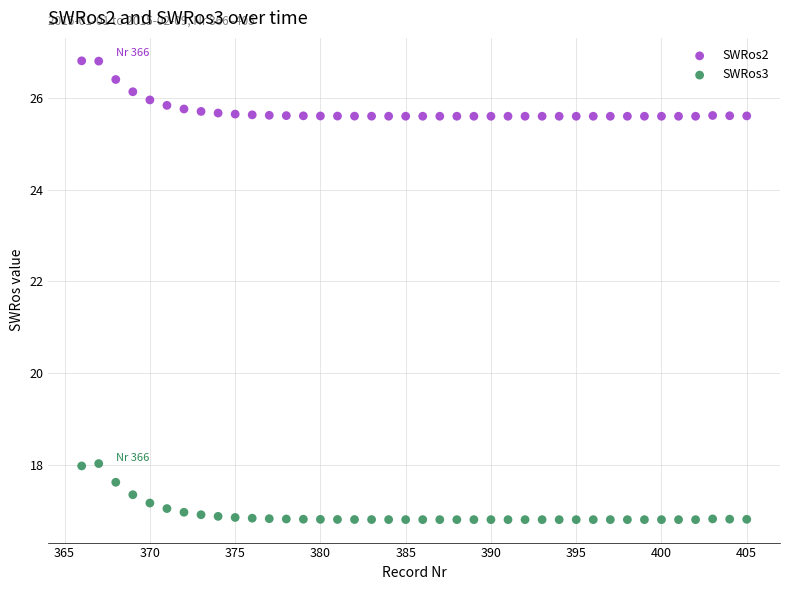

Across all data points, what is the range of X values (max minus min)?

39.0